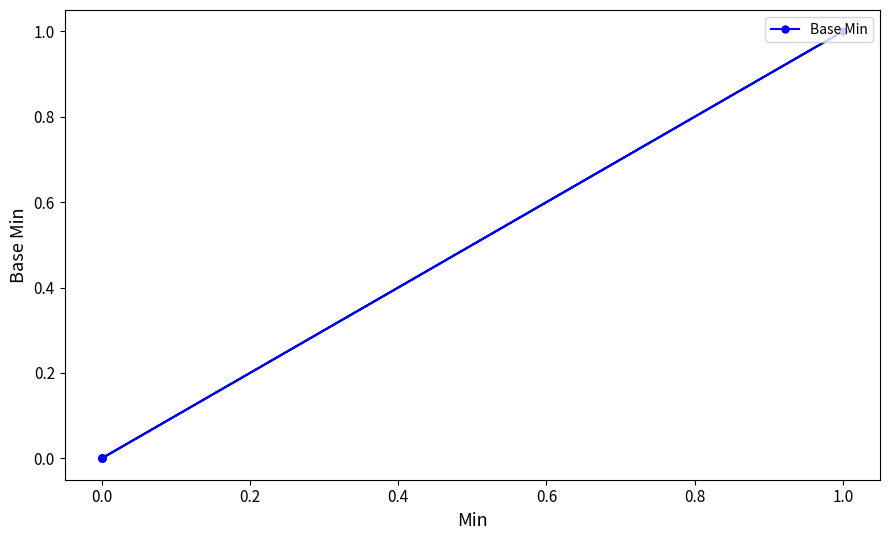

What is the difference between the maximum and minimum values?

1